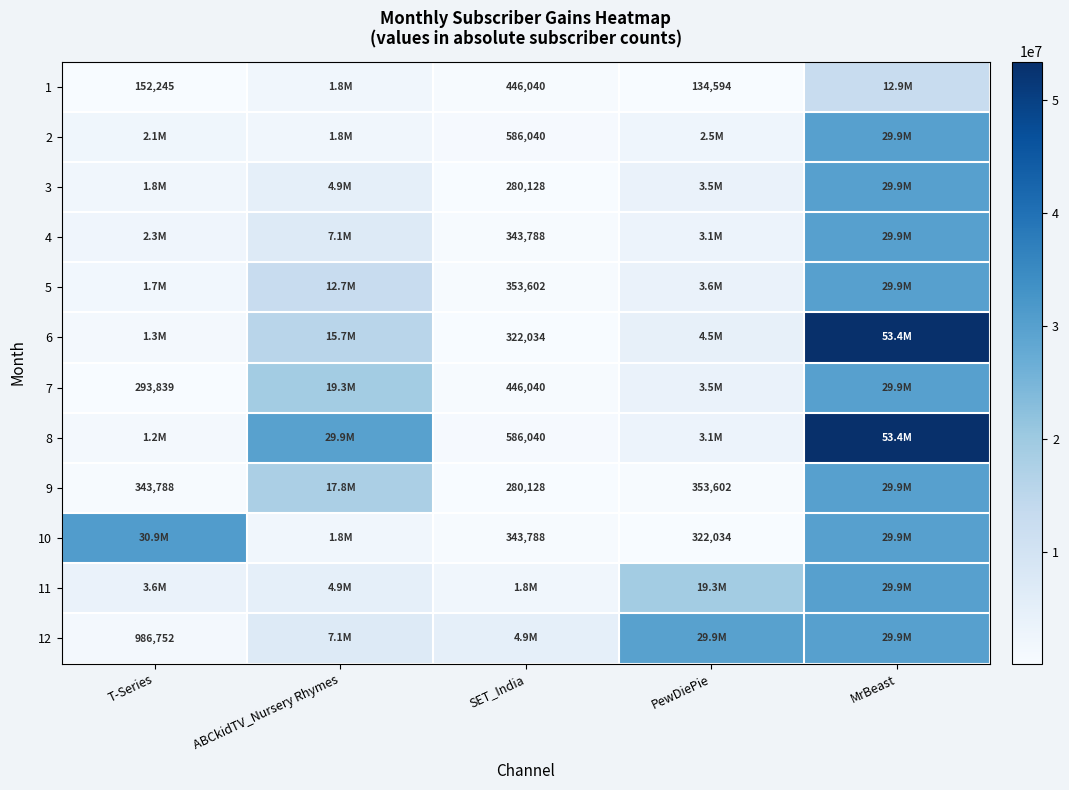

The 5 series shows 633633 at SET_India. True or false?

False